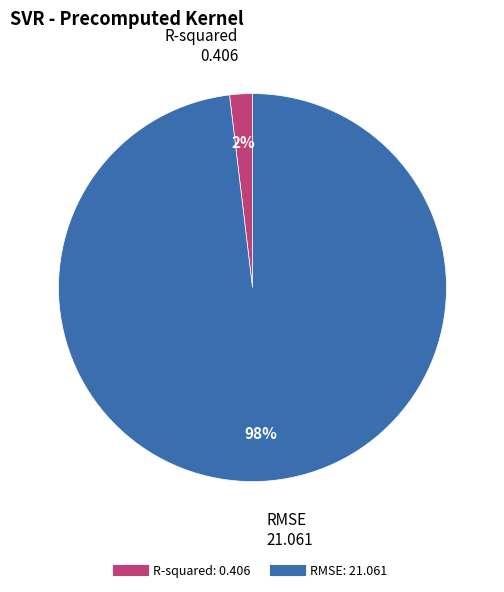

True or false: R-squared accounts for 15% of the total.

False